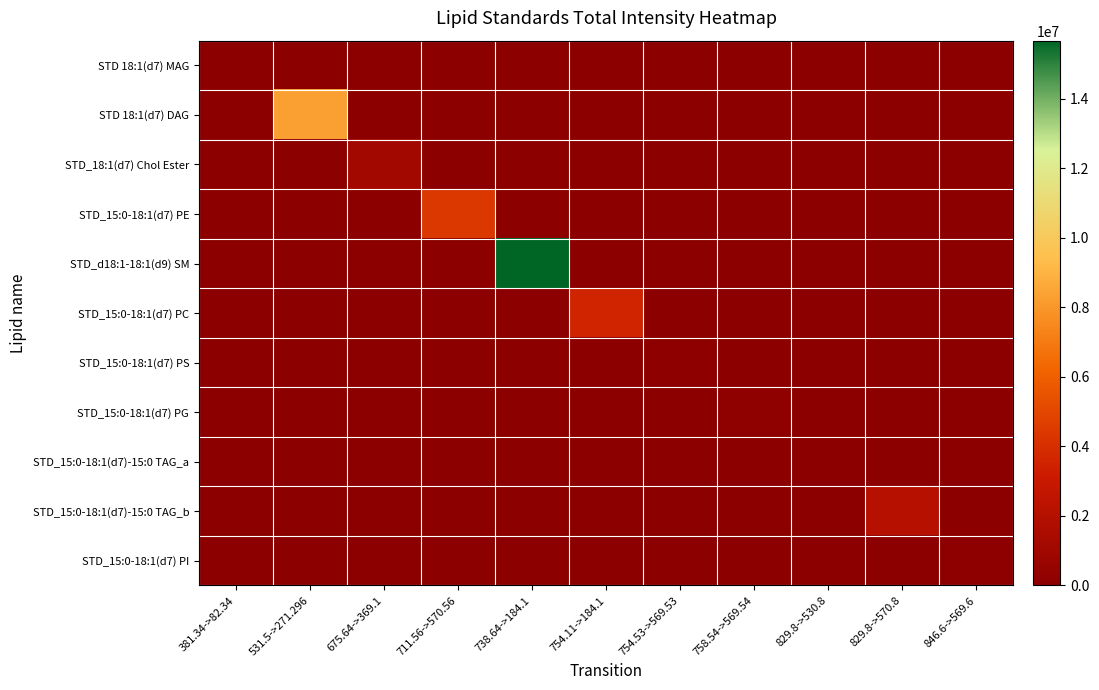

Reading left to right, extract all data points from this chart.

STD 18:1(d7) MAG: 381.34->82.34=45717.5	531.5->271.296=0.0	675.64->369.1=0.0	711.56->570.56=0.0	738.64->184.1=0.0	754.11->184.1=0.0	754.53->569.53=0.0	758.54->569.54=0.0	829.8->530.8=0.0	829.8->570.8=0.0	846.6->569.6=0.0
STD 18:1(d7) DAG: 381.34->82.34=0.0	531.5->271.296=8265097.1	675.64->369.1=0.0	711.56->570.56=0.0	738.64->184.1=0.0	754.11->184.1=0.0	754.53->569.53=0.0	758.54->569.54=0.0	829.8->530.8=0.0	829.8->570.8=0.0	846.6->569.6=0.0
STD_18:1(d7) Chol Ester: 381.34->82.34=0.0	531.5->271.296=0.0	675.64->369.1=1119677.3	711.56->570.56=0.0	738.64->184.1=0.0	754.11->184.1=0.0	754.53->569.53=0.0	758.54->569.54=0.0	829.8->530.8=0.0	829.8->570.8=0.0	846.6->569.6=0.0
STD_15:0-18:1(d7) PE: 381.34->82.34=0.0	531.5->271.296=0.0	675.64->369.1=0.0	711.56->570.56=4402317.0	738.64->184.1=0.0	754.11->184.1=0.0	754.53->569.53=0.0	758.54->569.54=0.0	829.8->530.8=0.0	829.8->570.8=0.0	846.6->569.6=0.0
STD_d18:1-18:1(d9) SM: 381.34->82.34=0.0	531.5->271.296=0.0	675.64->369.1=0.0	711.56->570.56=0.0	738.64->184.1=15668315.1	754.11->184.1=0.0	754.53->569.53=0.0	758.54->569.54=0.0	829.8->530.8=0.0	829.8->570.8=0.0	846.6->569.6=0.0
STD_15:0-18:1(d7) PC: 381.34->82.34=0.0	531.5->271.296=0.0	675.64->369.1=0.0	711.56->570.56=0.0	738.64->184.1=0.0	754.11->184.1=3543304.7	754.53->569.53=0.0	758.54->569.54=0.0	829.8->530.8=0.0	829.8->570.8=0.0	846.6->569.6=0.0
STD_15:0-18:1(d7) PS: 381.34->82.34=0.0	531.5->271.296=0.0	675.64->369.1=0.0	711.56->570.56=0.0	738.64->184.1=0.0	754.11->184.1=0.0	754.53->569.53=144676.6	758.54->569.54=0.0	829.8->530.8=0.0	829.8->570.8=0.0	846.6->569.6=0.0
STD_15:0-18:1(d7) PG: 381.34->82.34=0.0	531.5->271.296=0.0	675.64->369.1=0.0	711.56->570.56=0.0	738.64->184.1=0.0	754.11->184.1=0.0	754.53->569.53=0.0	758.54->569.54=195852.9	829.8->530.8=0.0	829.8->570.8=0.0	846.6->569.6=0.0
STD_15:0-18:1(d7)-15:0 TAG_a: 381.34->82.34=0.0	531.5->271.296=0.0	675.64->369.1=0.0	711.56->570.56=0.0	738.64->184.1=0.0	754.11->184.1=0.0	754.53->569.53=0.0	758.54->569.54=0.0	829.8->530.8=20800.9	829.8->570.8=0.0	846.6->569.6=0.0
STD_15:0-18:1(d7)-15:0 TAG_b: 381.34->82.34=0.0	531.5->271.296=0.0	675.64->369.1=0.0	711.56->570.56=0.0	738.64->184.1=0.0	754.11->184.1=0.0	754.53->569.53=0.0	758.54->569.54=0.0	829.8->530.8=0.0	829.8->570.8=2079245.5	846.6->569.6=0.0
STD_15:0-18:1(d7) PI: 381.34->82.34=0.0	531.5->271.296=0.0	675.64->369.1=0.0	711.56->570.56=0.0	738.64->184.1=0.0	754.11->184.1=0.0	754.53->569.53=0.0	758.54->569.54=0.0	829.8->530.8=0.0	829.8->570.8=0.0	846.6->569.6=127489.5